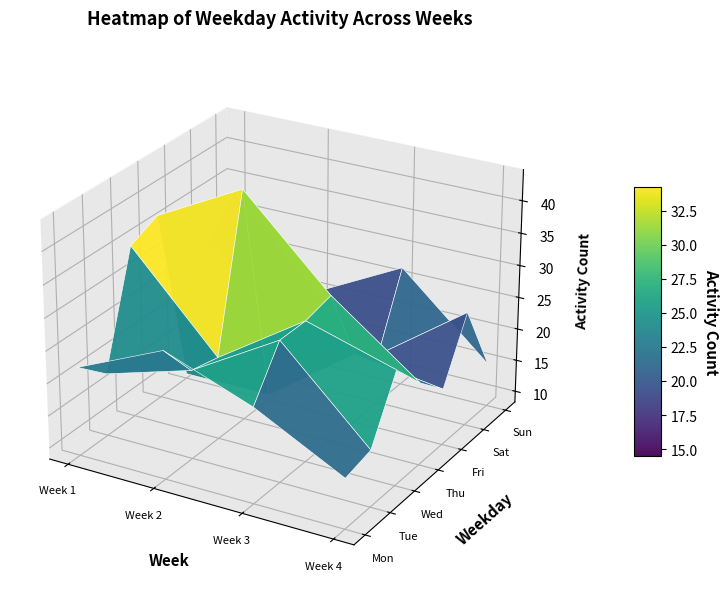

What is the difference between the maximum and second lowest values in the 0 series?

15